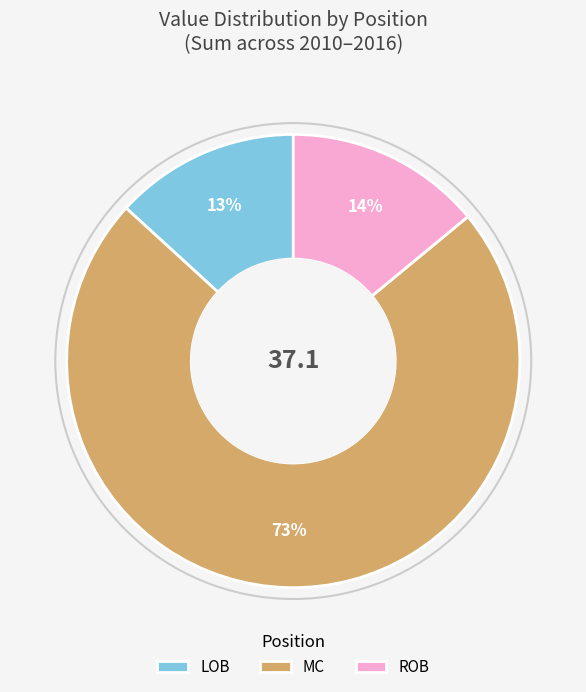

True or false: ROB accounts for 4% of the total.

False